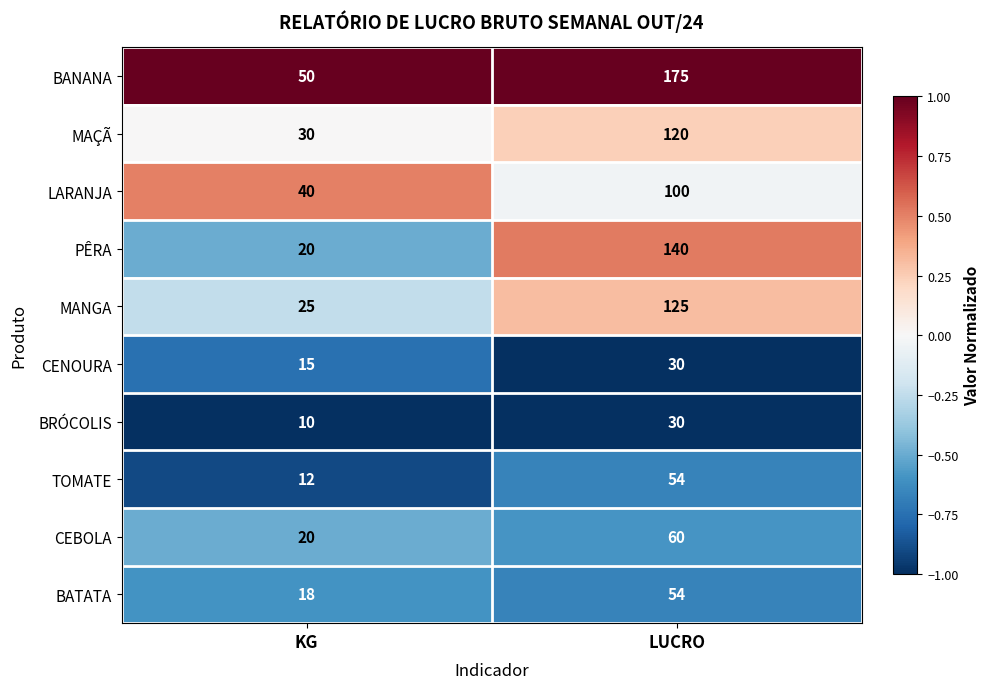

Is it true that BATATA equals 54 at LUCRO?

True